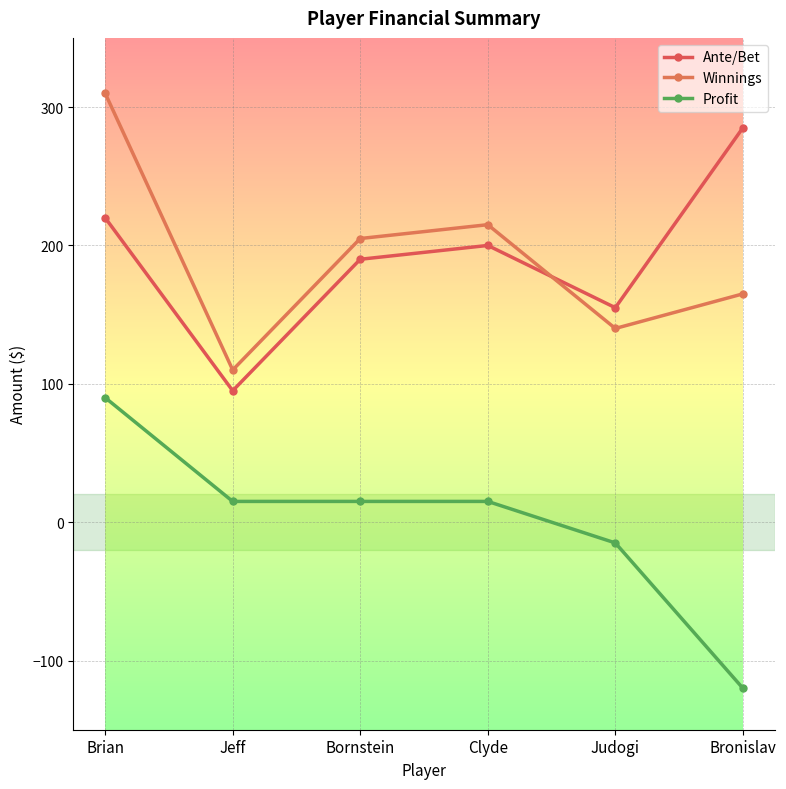

Reading left to right, extract all data points from this chart.

Ante/Bet: Brian=220	Jeff=95	Bornstein=190	Clyde=200	Judogi=155	Bronislav=285
Winnings: Brian=310	Jeff=110	Bornstein=205	Clyde=215	Judogi=140	Bronislav=165
Profit: Brian=90	Jeff=15	Bornstein=15	Clyde=15	Judogi=-15	Bronislav=-120